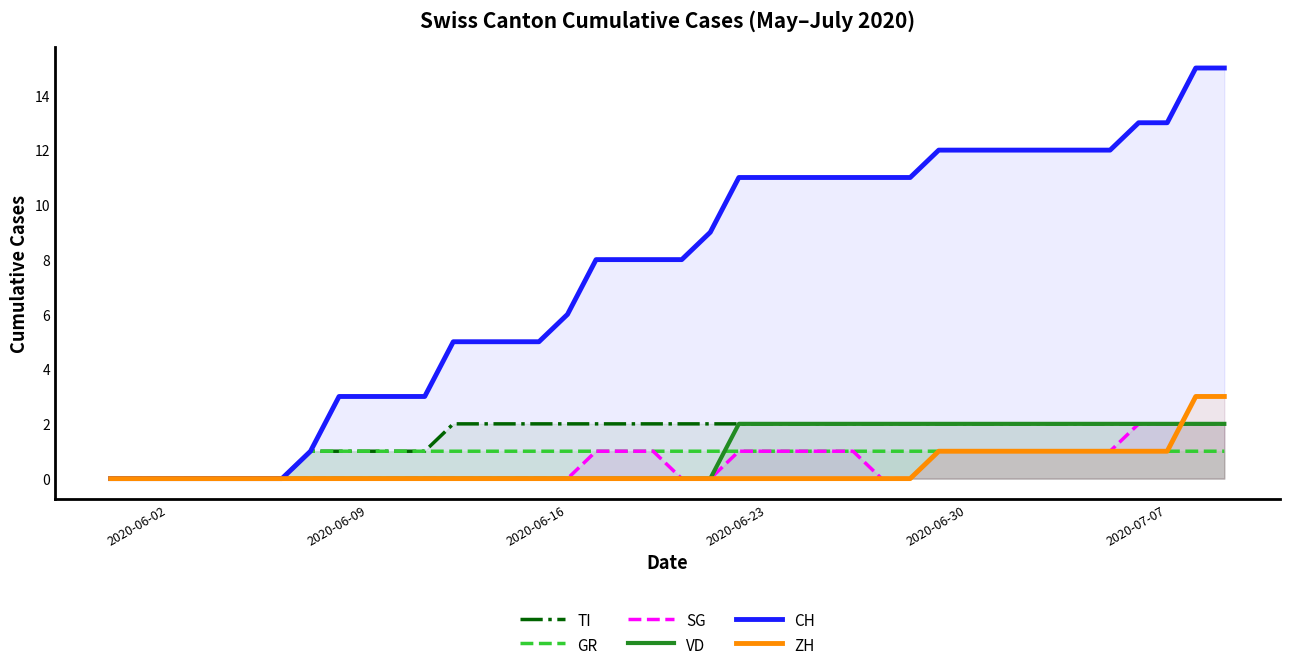

How many data points in ZH are above 0?

11